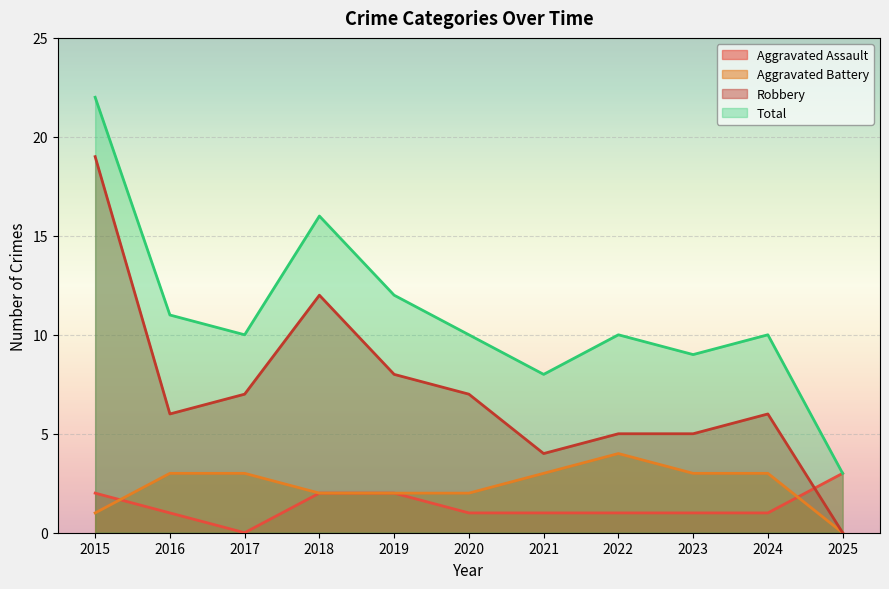

Rank the categories by Aggravated Assault value from lowest to highest.

2017, 2016, 2020, 2021, 2022, 2023, 2024, 2015, 2018, 2019, 2025